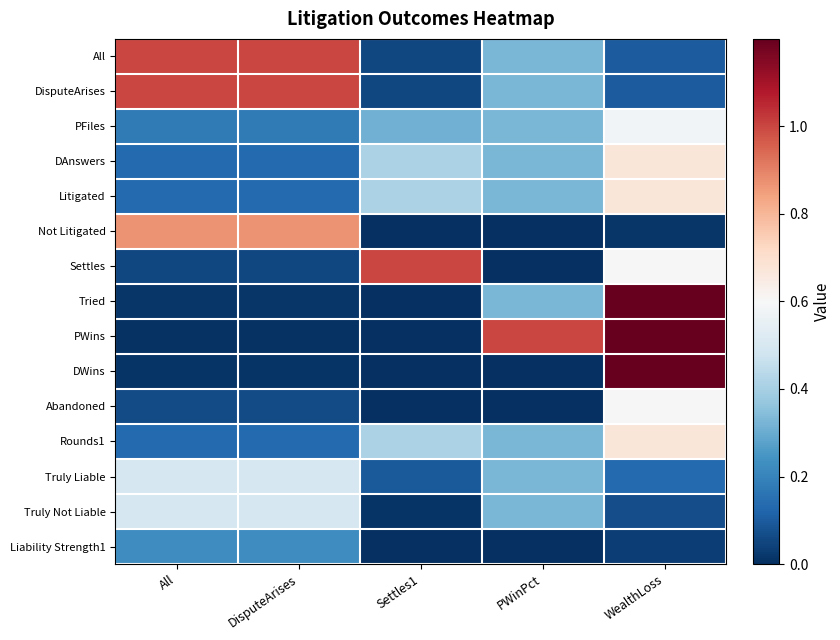

At which category is the sum across all series the highest?

WealthLoss